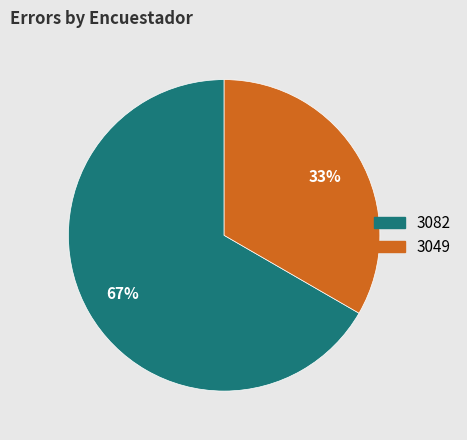

Which slice is the largest?

3082